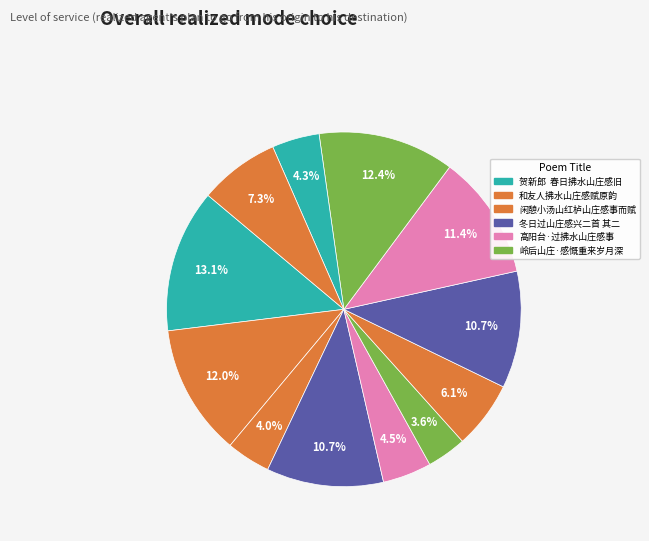

How many slices are in this pie chart?

12